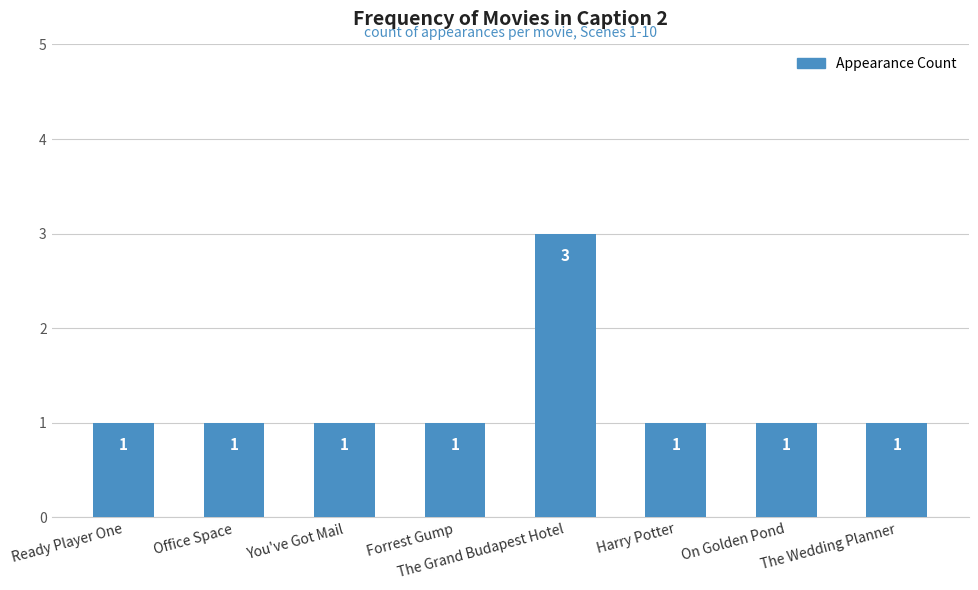

What value does the data have at On Golden Pond?

1